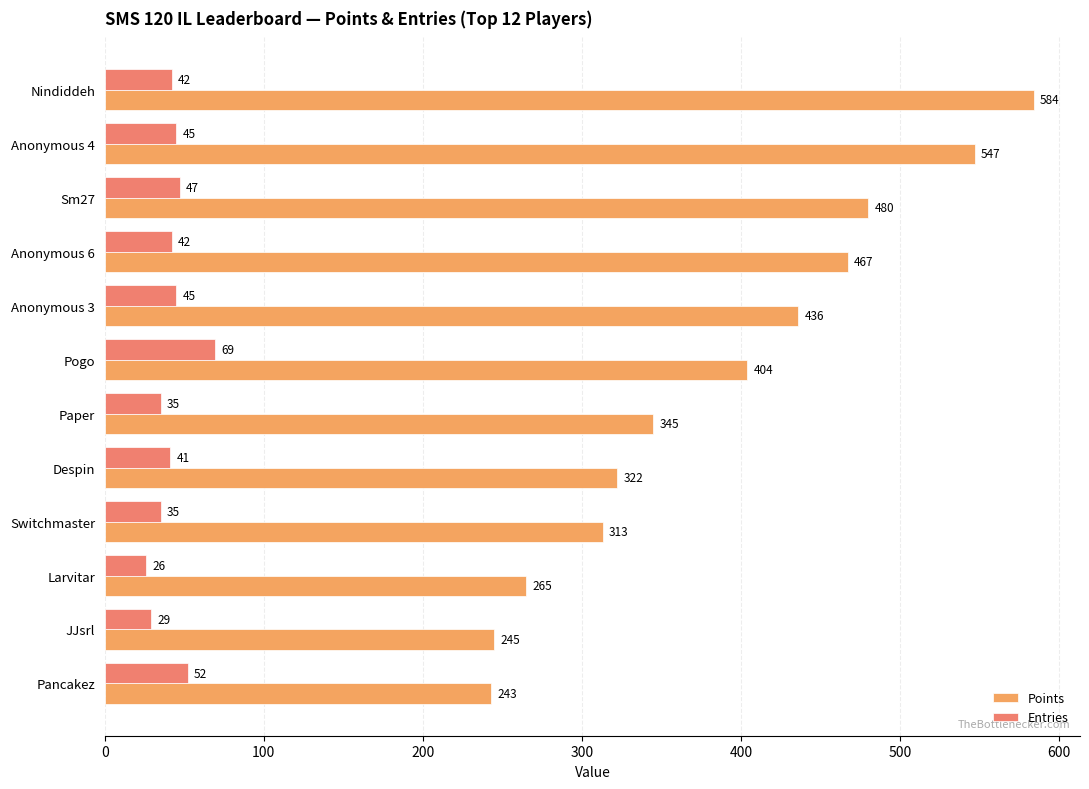

What is the difference between the maximum and minimum values in the Points series?

341